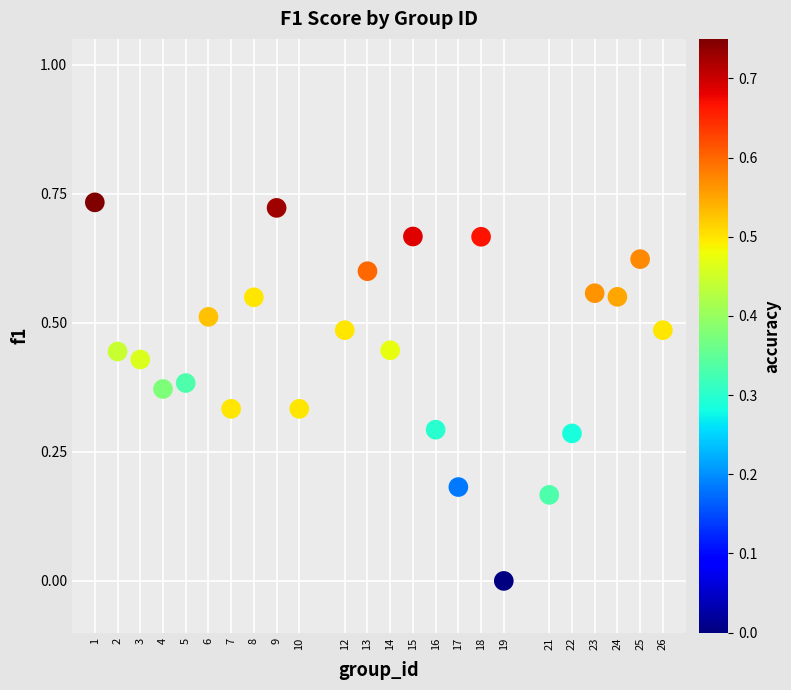

What is the range of X values (max minus min)?

25.0